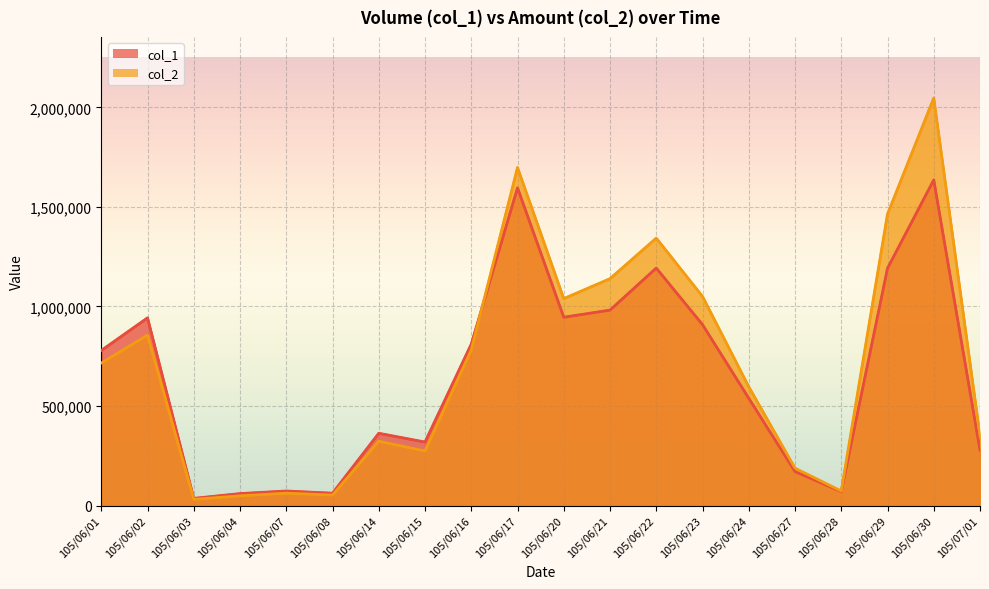

List the series in order of their overall mean, lowest first.

col_1, col_2